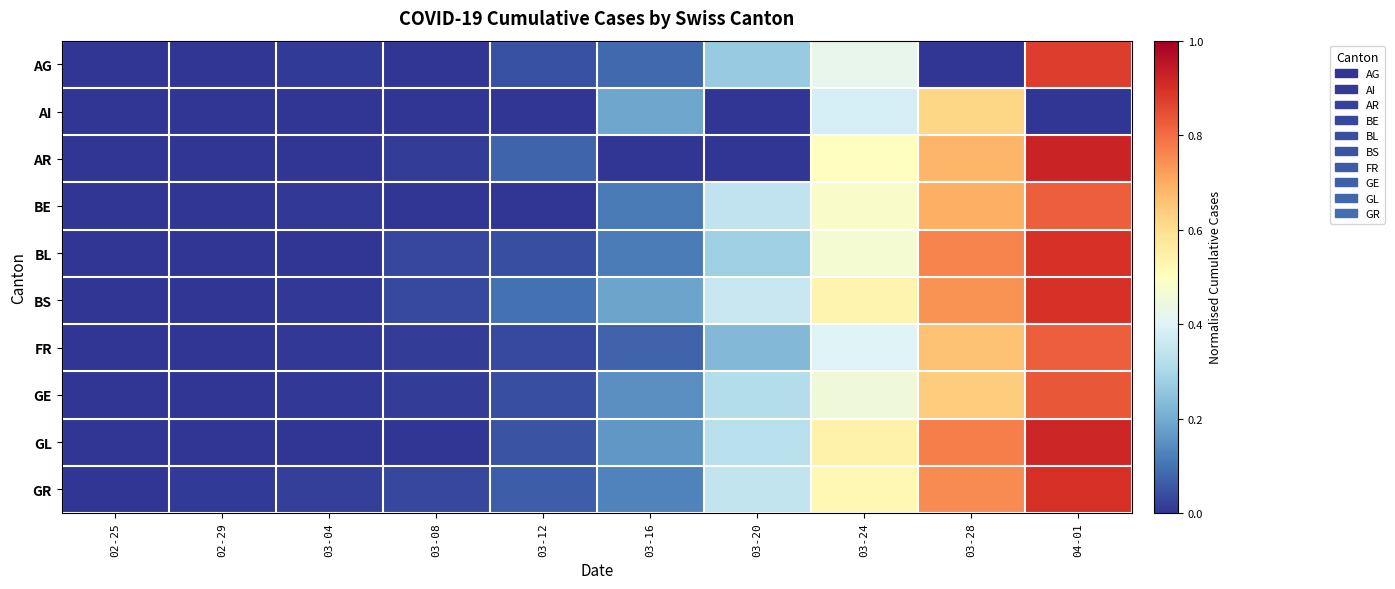

Reading left to right, what are all the values shown in this chart?

AG: 02-25=0.0	02-29=0.0	03-04=0.0	03-08=0.0	03-12=0.0	03-16=0.1	03-20=0.3	03-24=0.4	03-28=0.0	04-01=0.9
AI: 02-25=0.0	02-29=0.0	03-04=0.0	03-08=0.0	03-12=0.0	03-16=0.2	03-20=0.0	03-24=0.4	03-28=0.6	04-01=0.0
AR: 02-25=0.0	02-29=0.0	03-04=0.0	03-08=0.0	03-12=0.1	03-16=0.0	03-20=0.0	03-24=0.5	03-28=0.7	04-01=0.9
BE: 02-25=0.0	02-29=0.0	03-04=0.0	03-08=0.0	03-12=0.0	03-16=0.1	03-20=0.3	03-24=0.5	03-28=0.7	04-01=0.8
BL: 02-25=0.0	02-29=0.0	03-04=0.0	03-08=0.0	03-12=0.0	03-16=0.1	03-20=0.3	03-24=0.5	03-28=0.8	04-01=0.9
BS: 02-25=0.0	02-29=0.0	03-04=0.0	03-08=0.0	03-12=0.1	03-16=0.2	03-20=0.4	03-24=0.5	03-28=0.7	04-01=0.9
FR: 02-25=0.0	02-29=0.0	03-04=0.0	03-08=0.0	03-12=0.0	03-16=0.1	03-20=0.2	03-24=0.4	03-28=0.7	04-01=0.8
GE: 02-25=0.0	02-29=0.0	03-04=0.0	03-08=0.0	03-12=0.0	03-16=0.1	03-20=0.3	03-24=0.5	03-28=0.6	04-01=0.8
GL: 02-25=0.0	02-29=0.0	03-04=0.0	03-08=0.0	03-12=0.0	03-16=0.2	03-20=0.3	03-24=0.5	03-28=0.8	04-01=0.9
GR: 02-25=0.0	02-29=0.0	03-04=0.0	03-08=0.0	03-12=0.1	03-16=0.1	03-20=0.3	03-24=0.5	03-28=0.8	04-01=0.9